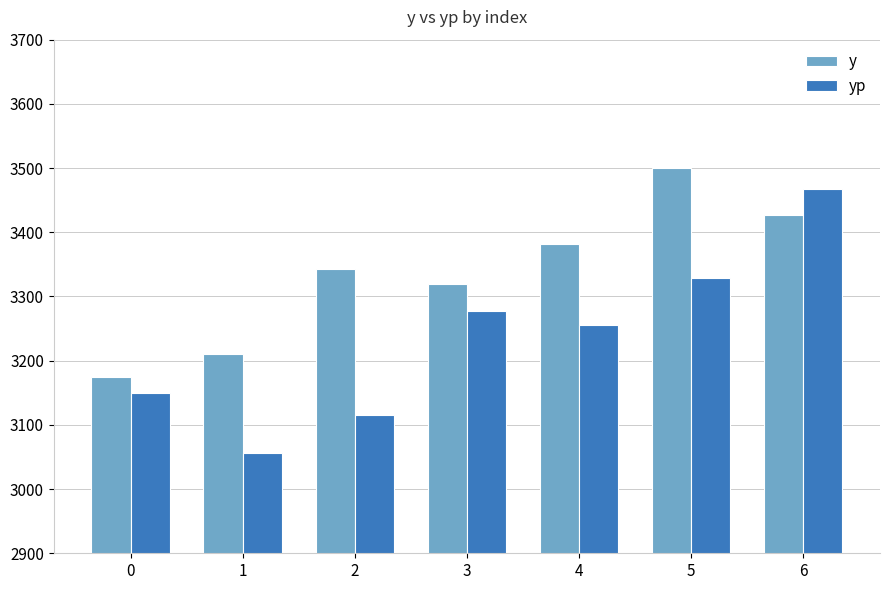

What is the average value of the yp series?

3235.6